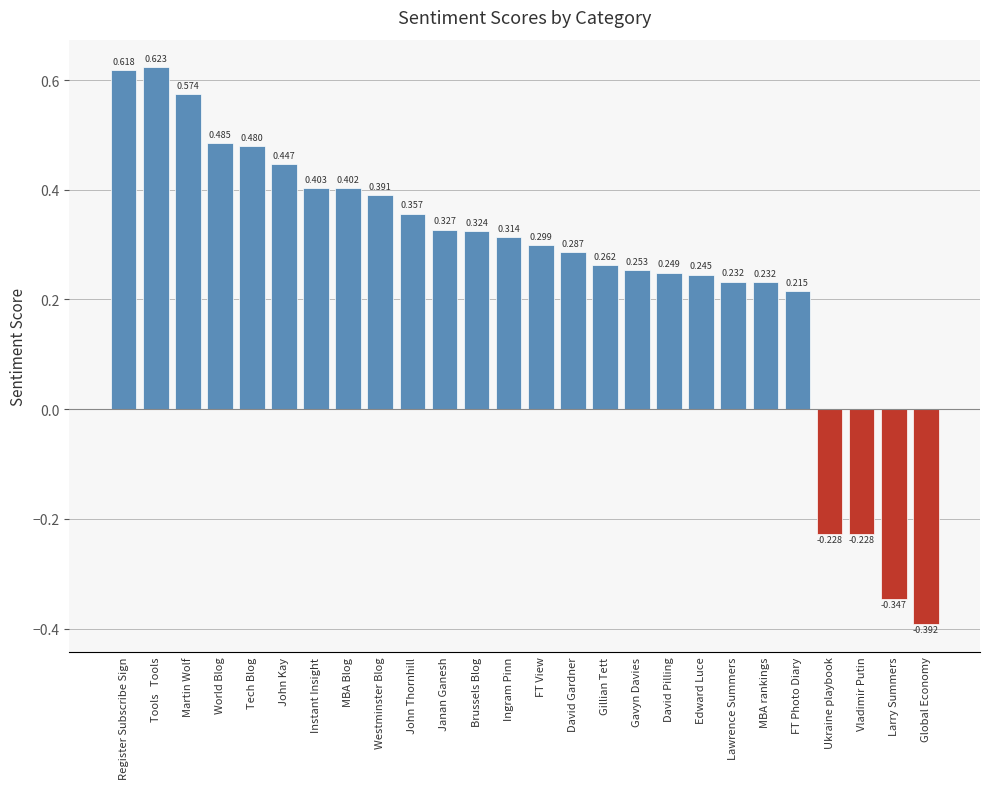

At which category does the chart reach its minimum across all series?

Global Economy